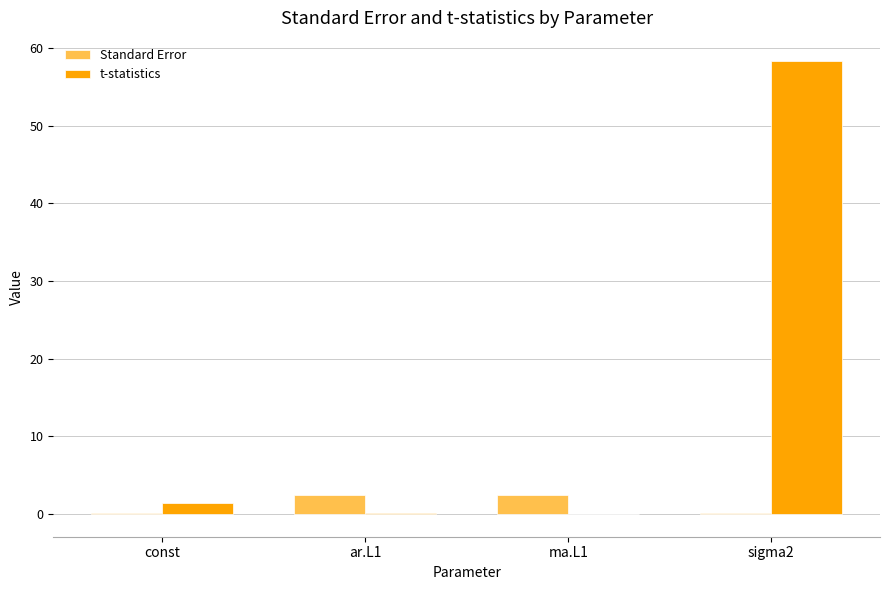

What is the sum of all Standard Error values?

4.9